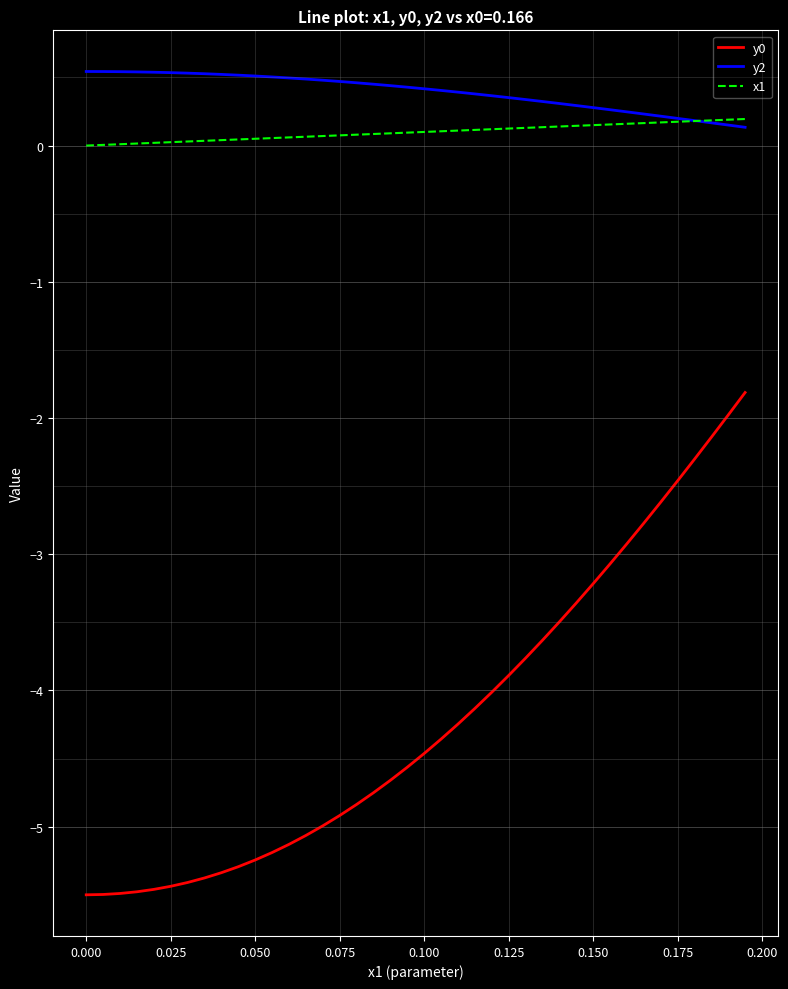

True or false: y2 and y0 intersect in this chart.

False